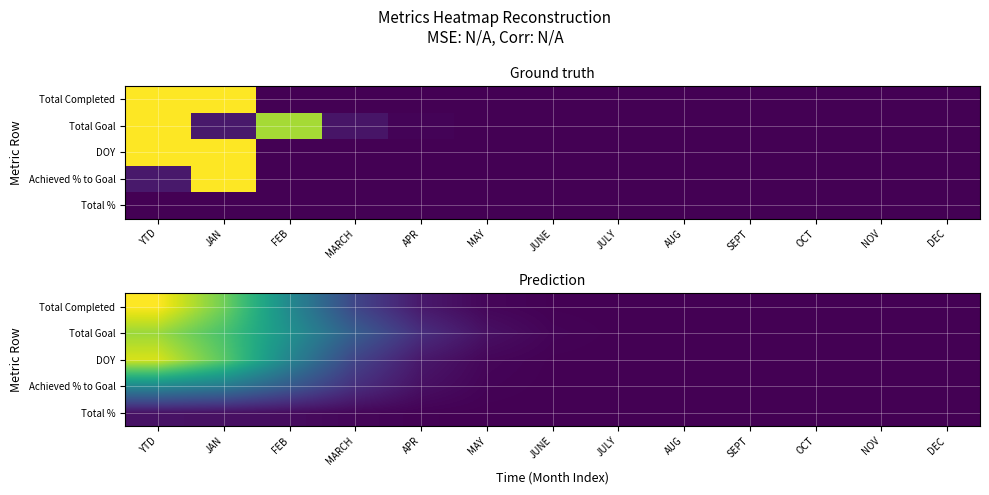

What is the difference between the maximum and minimum values in the Total Goal series?

0.7